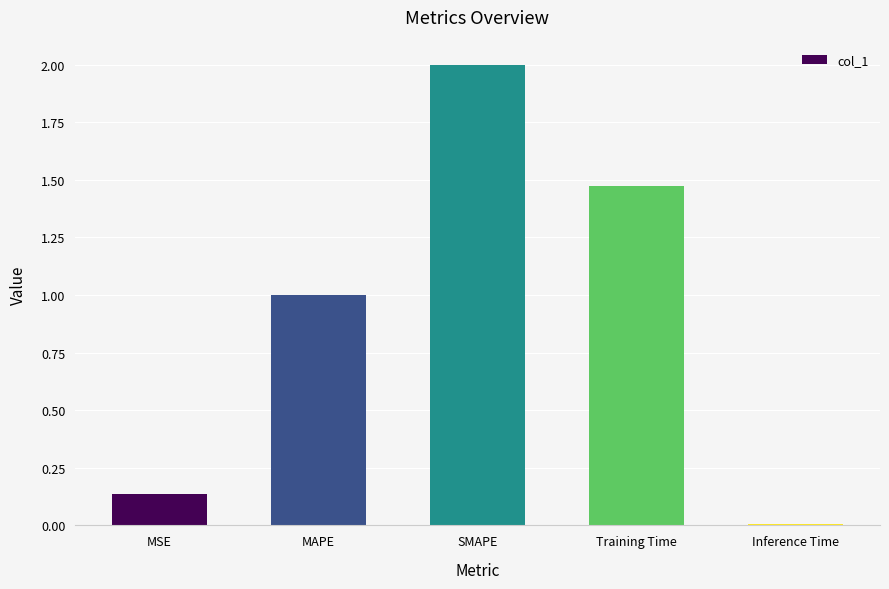

Does the chart contain stacked bars?

No